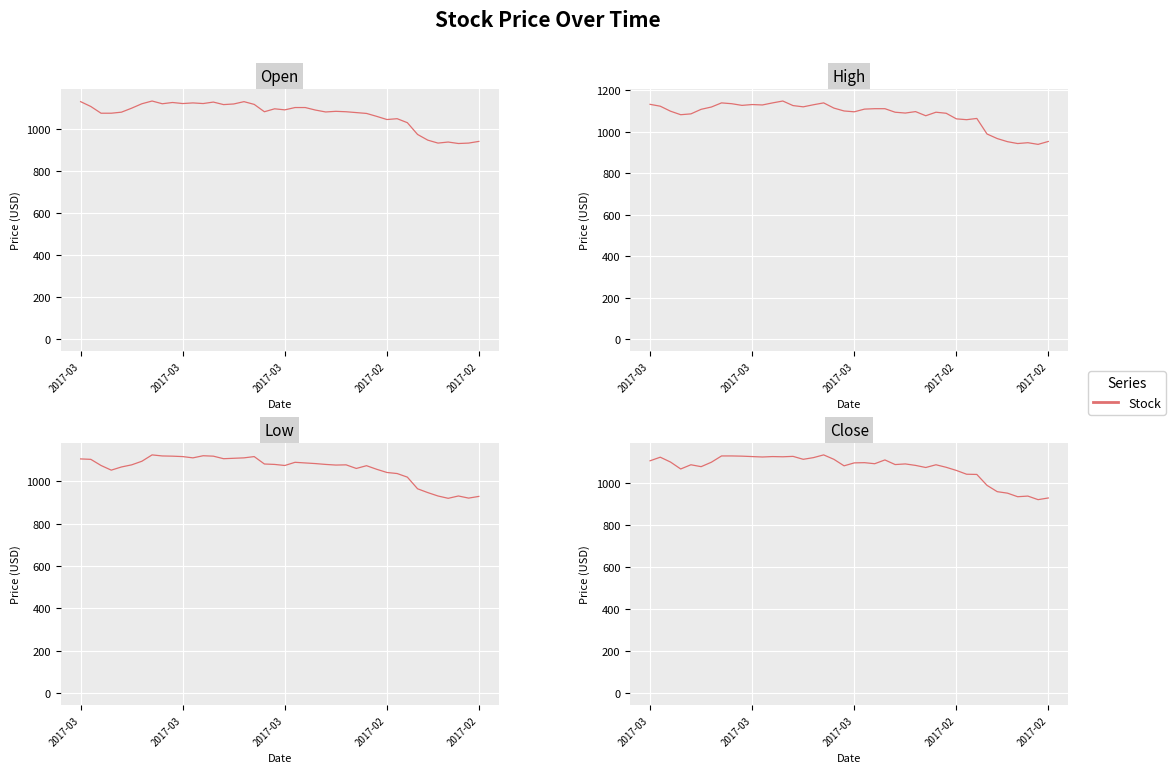

What is the greatest value displayed?

1149